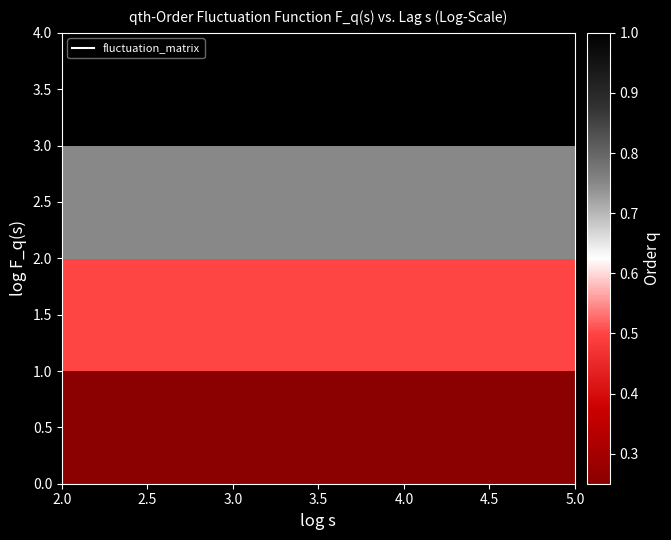

Which series has the largest total across all categories?

3.5